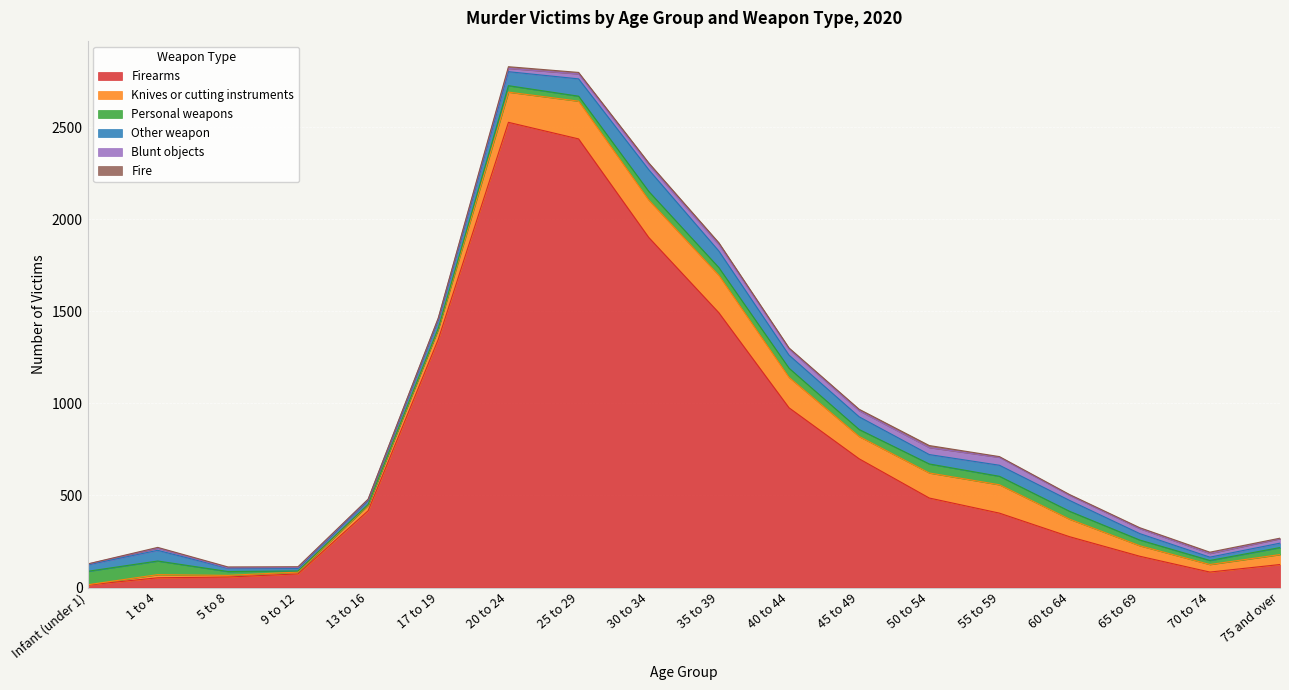

True or false: Firearms and Blunt objects intersect in this chart.

False